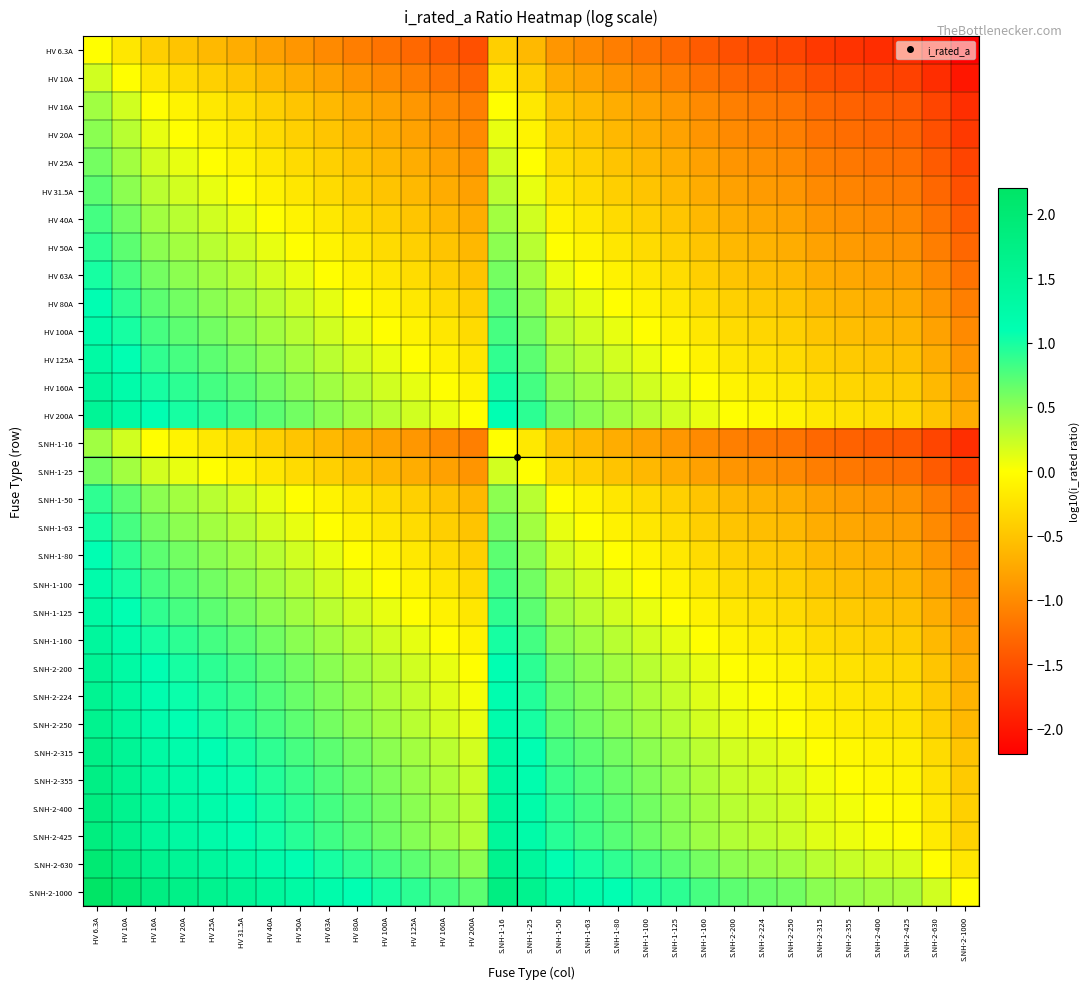

Between S.NH-1-80 and HV 20A, which is larger?

HV 20A